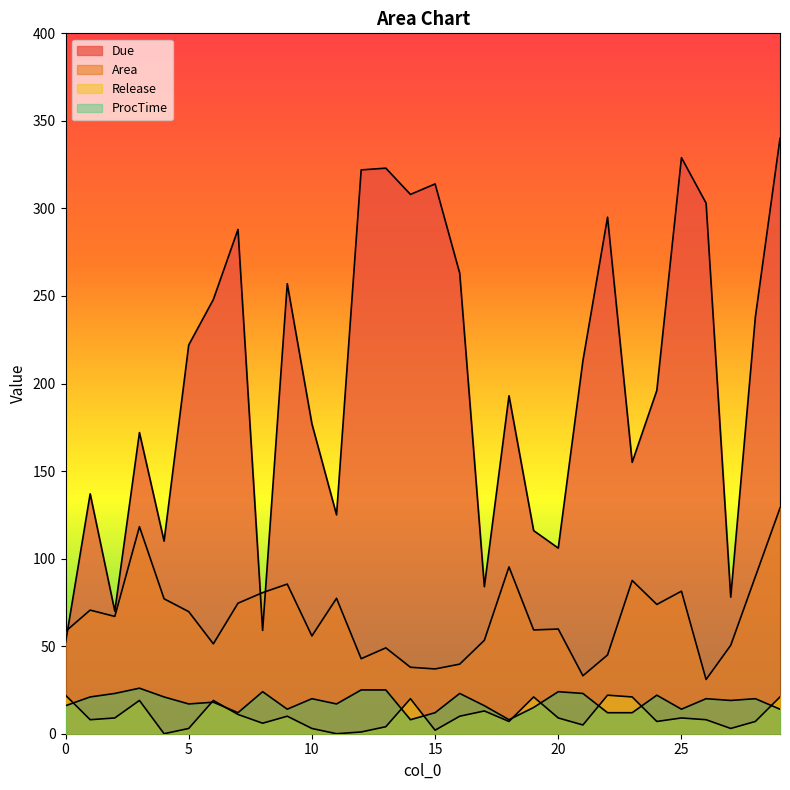

Reading left to right, list all the values displayed in this chart.

Due: 52.0	137.0	70.0	172.0	110.0	222.0	248.0	288.0	59.0	257.0	177.0	125.0	322.0	323.0	308.0	314.0	263.0	84.0	193.0	116.0	106.0	213.0	295.0	155.0	196.0	329.0	303.0	78.0	238.0	340.0
Area: 58.5	70.6	67.0	118.2	77.1	69.7	51.3	74.5	80.6	85.5	55.9	77.3	42.8	49.0	38.0	37.0	39.7	53.4	95.3	59.3	59.8	33.1	45.0	87.5	73.8	81.4	31.0	50.5	89.7	128.9
Release: 22.0	8.0	9.0	19.0	0.0	3.0	19.0	11.0	6.0	10.0	3.0	0.0	1.0	4.0	20.0	2.0	10.0	13.0	7.0	21.0	9.0	5.0	22.0	21.0	7.0	9.0	8.0	3.0	7.0	21.0
ProcTime: 16.0	21.0	23.0	26.0	21.0	17.0	18.0	12.0	24.0	14.0	20.0	17.0	25.0	25.0	8.0	12.0	23.0	16.0	8.0	15.0	24.0	23.0	12.0	12.0	22.0	14.0	20.0	19.0	20.0	14.0